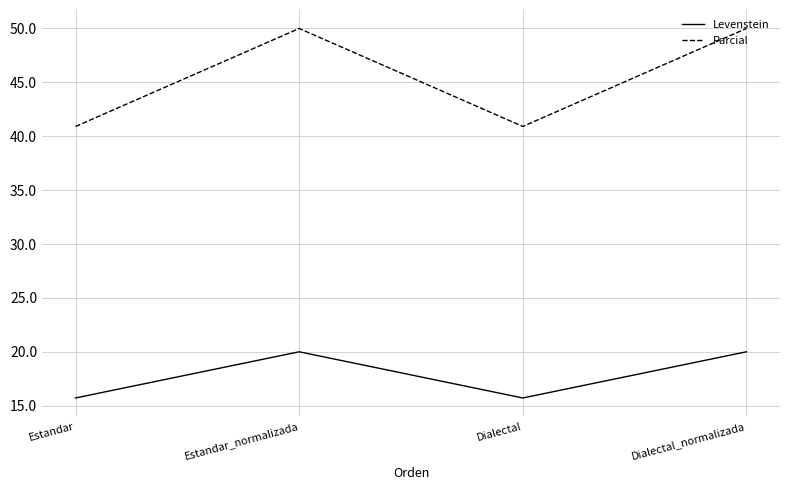

Reading right to left, transcribe all the data shown in this chart.

Levenstein: Dialectal_normalizada=20.0	Dialectal=15.7	Estandar_normalizada=20.0	Estandar=15.7
Parcial: Dialectal_normalizada=50.0	Dialectal=40.9	Estandar_normalizada=50.0	Estandar=40.9